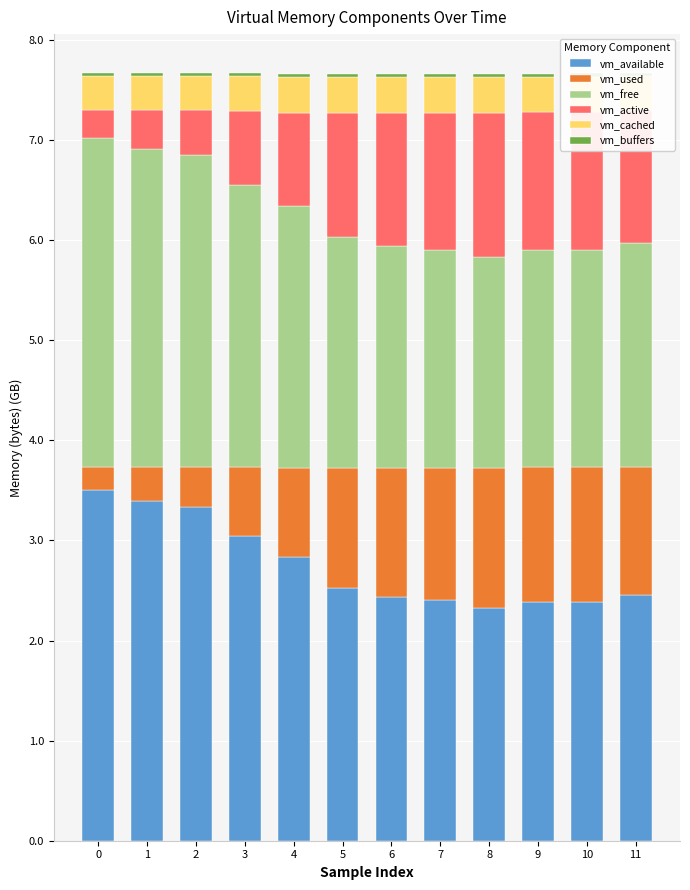

What are all the series names shown in the legend?

vm_available, vm_used, vm_free, vm_active, vm_cached, vm_buffers